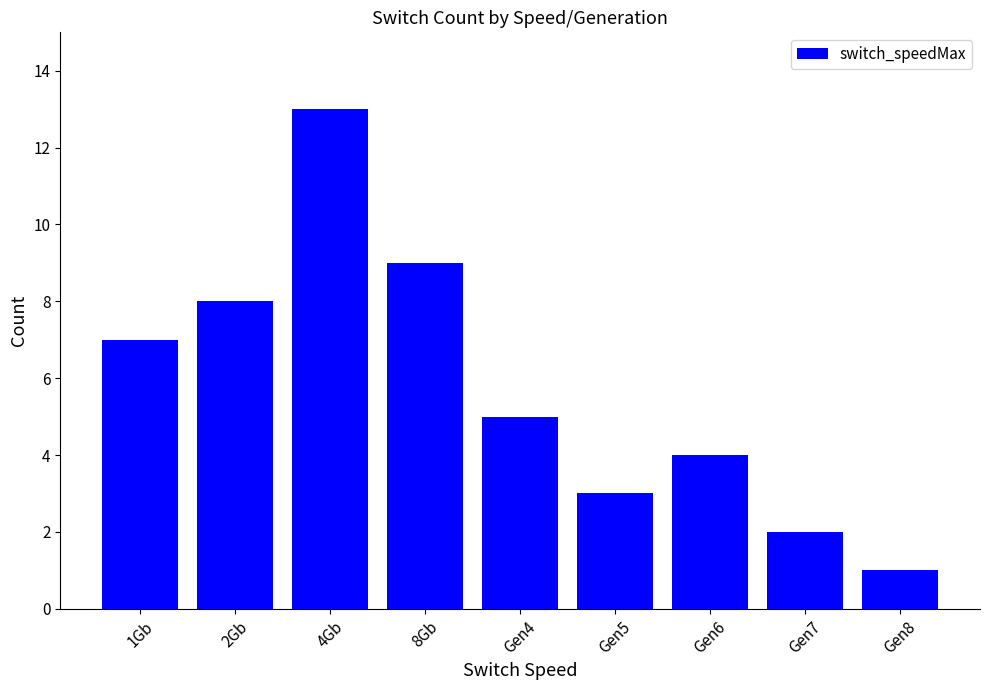

Reading left to right, extract all data points from this chart.

1Gb=7	2Gb=8	4Gb=13	8Gb=9	Gen4=5	Gen5=3	Gen6=4	Gen7=2	Gen8=1